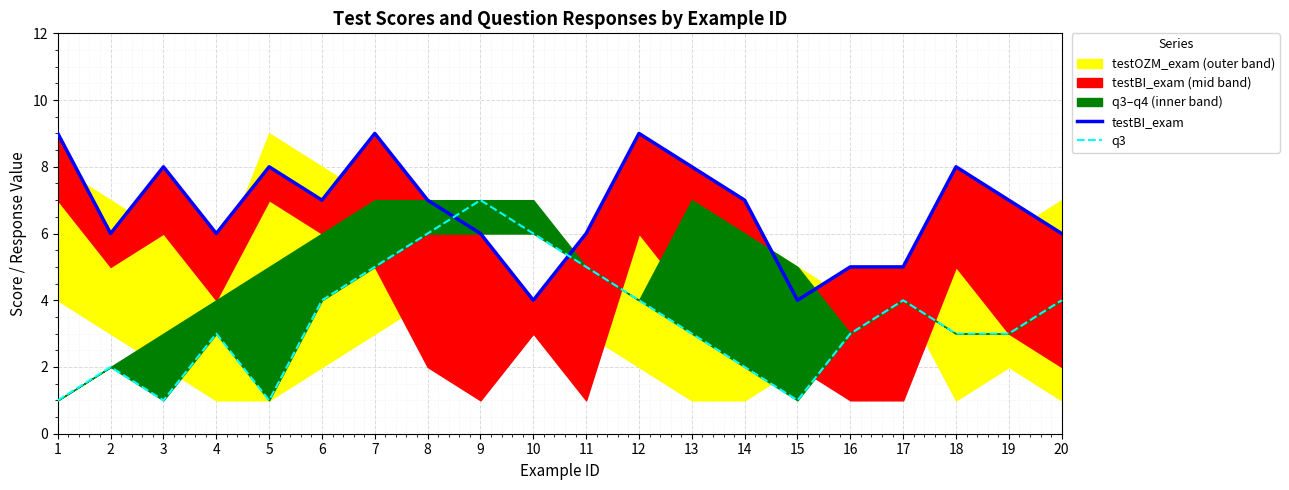

Is it true that q3 equals 3 at 19?

True